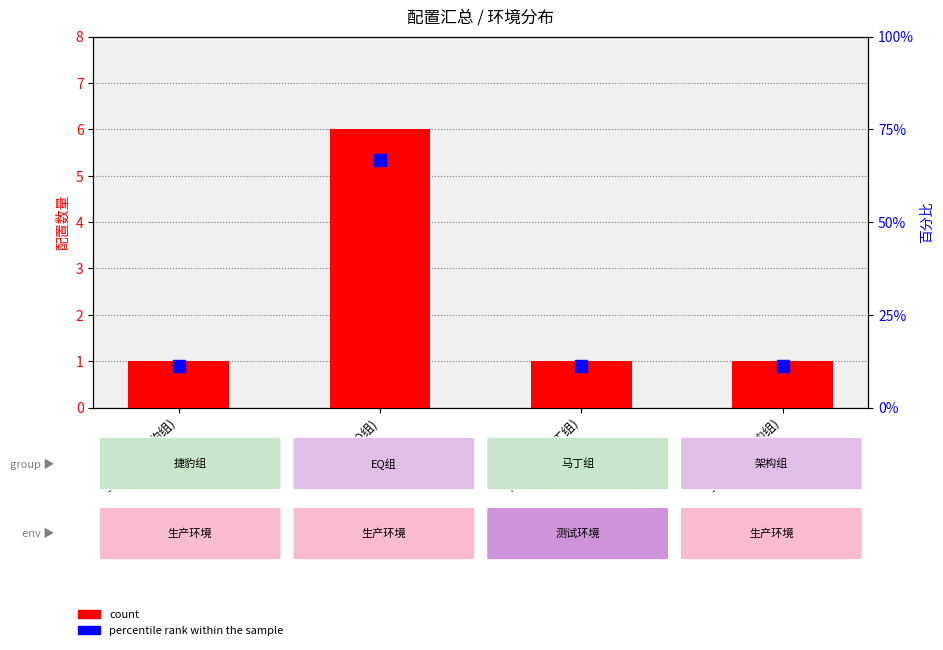

What is the sum of the percentile rank within the sample values at 生产环境(架构组) and 测试环境(马丁组)?

22.2